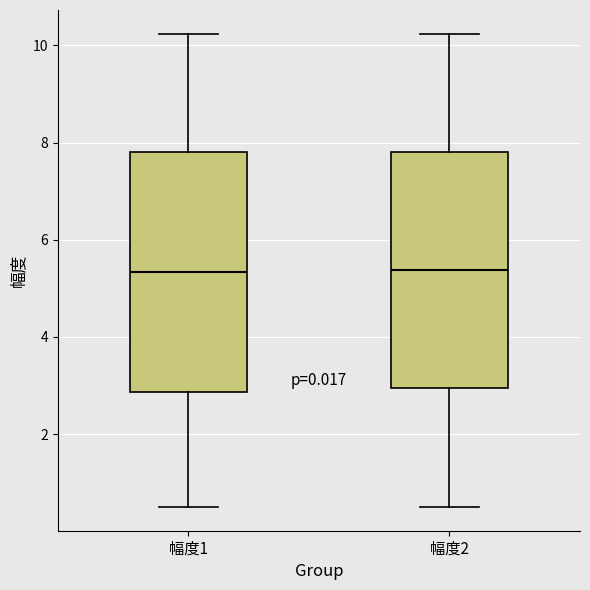

Reading left to right, read every box against the y-axis: the position of its median line, the range the box covers, and the ends of its whiskers. The values are not printed on the chart, so give them approximately, as read against the axis.

幅度1: median 5.4, box 2.8 to 7.8, whiskers 0.6 to 10.2
幅度2: median 5.4, box 3.0 to 7.8, whiskers 0.6 to 10.2